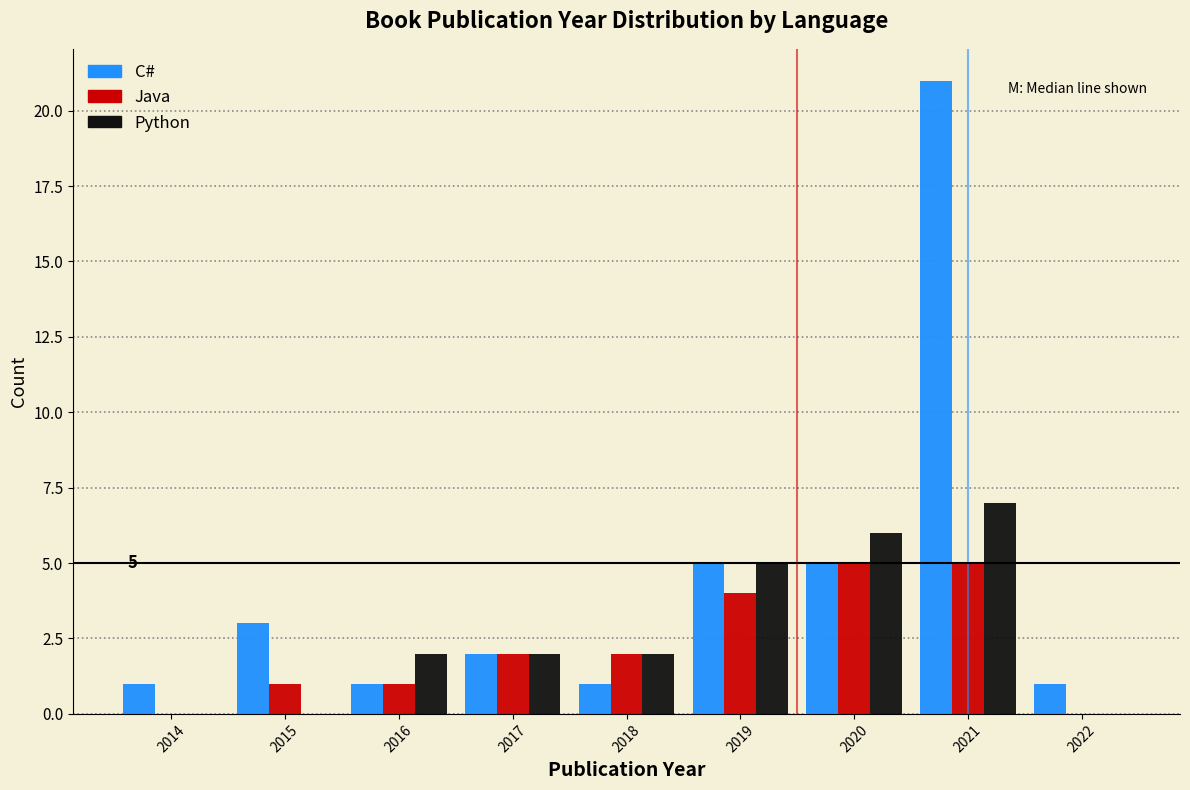

Reading right to left, what are all the values shown in this chart?

C#: 2022=1	2021=21	2020=5	2019=5	2018=1	2017=2	2016=1	2015=3	2014=1
Java: 2022=0	2021=5	2020=5	2019=4	2018=2	2017=2	2016=1	2015=1	2014=0
Python: 2022=0	2021=7	2020=6	2019=5	2018=2	2017=2	2016=2	2015=0	2014=0